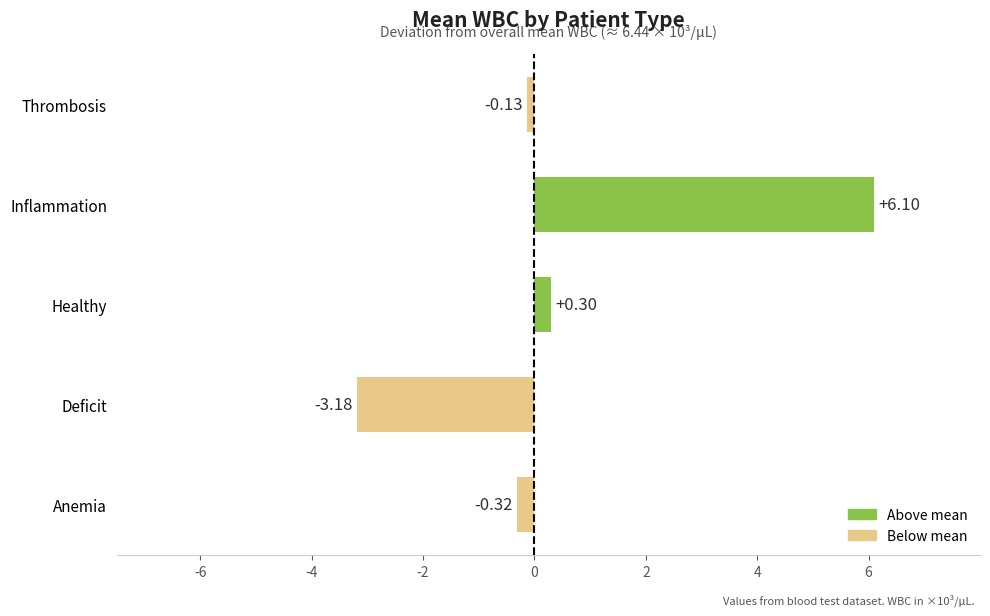

What is the sum of all values?

2.8